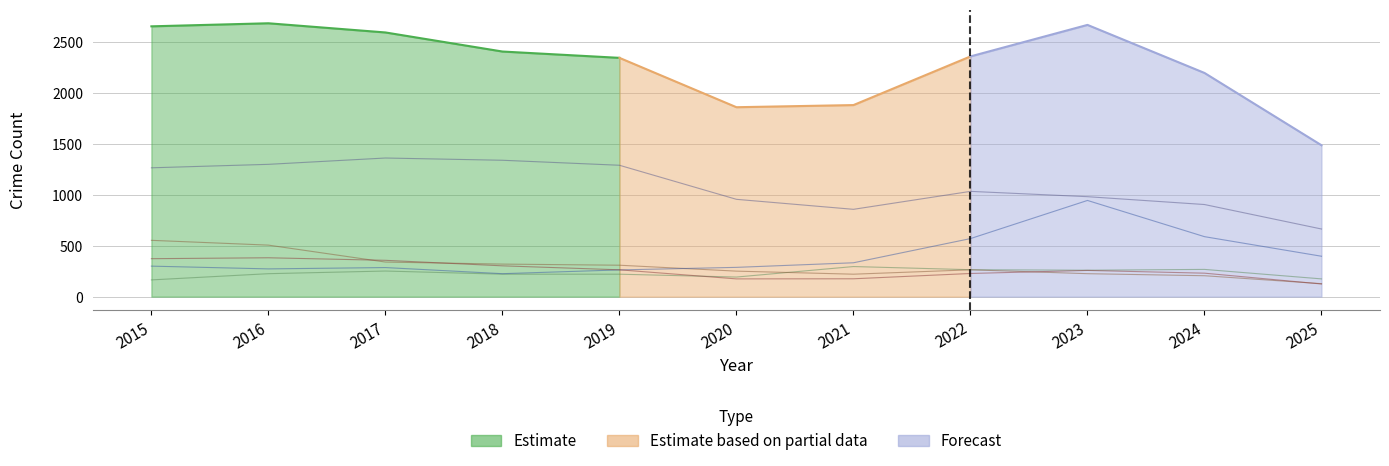

At which category is the sum across all series the highest?

2016